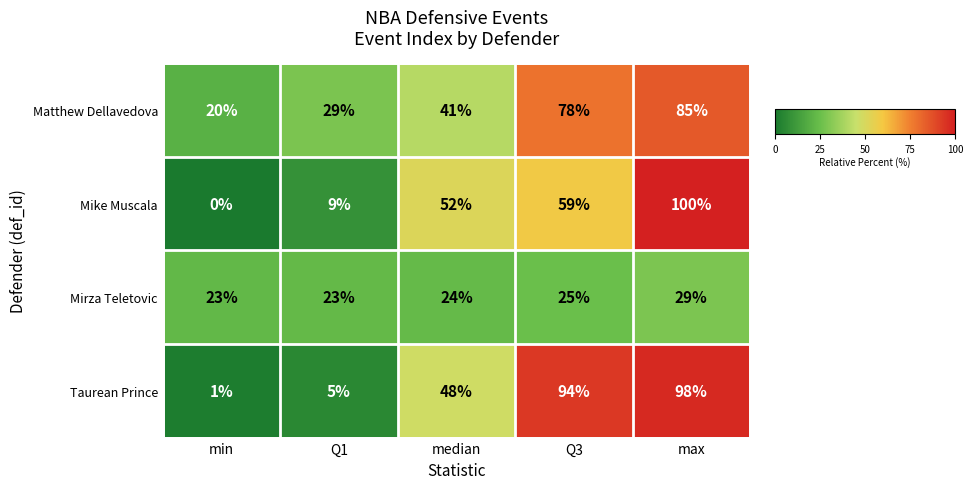

At which category is the sum across all series the highest?

max